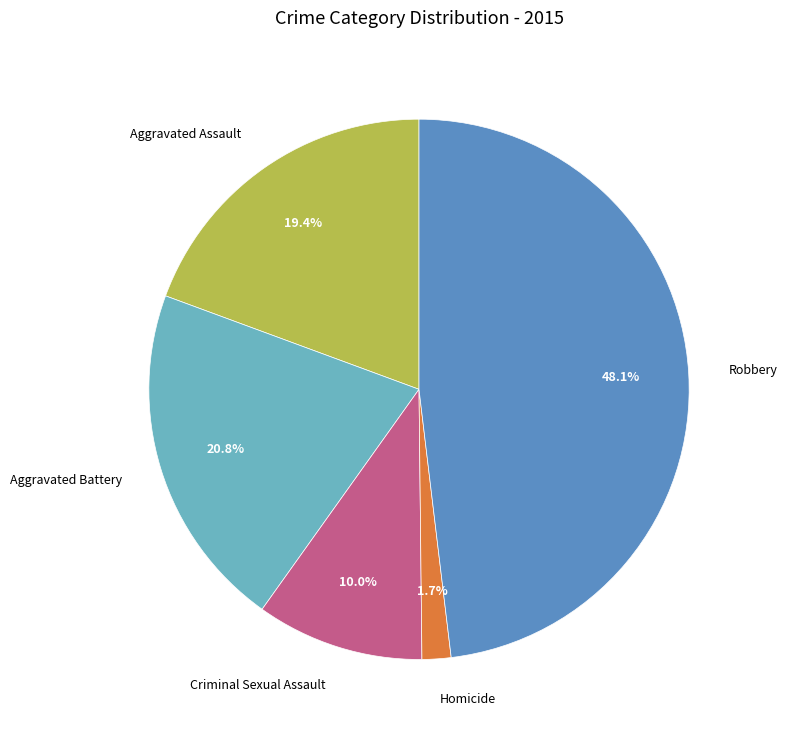

Which slice is the largest?

Robbery